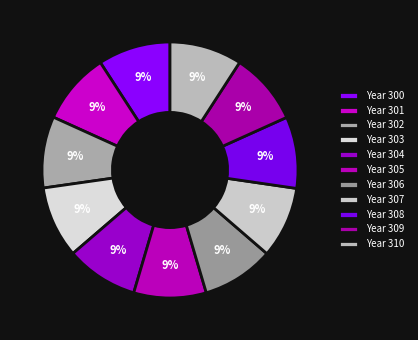

How many slices are in this pie chart?

11